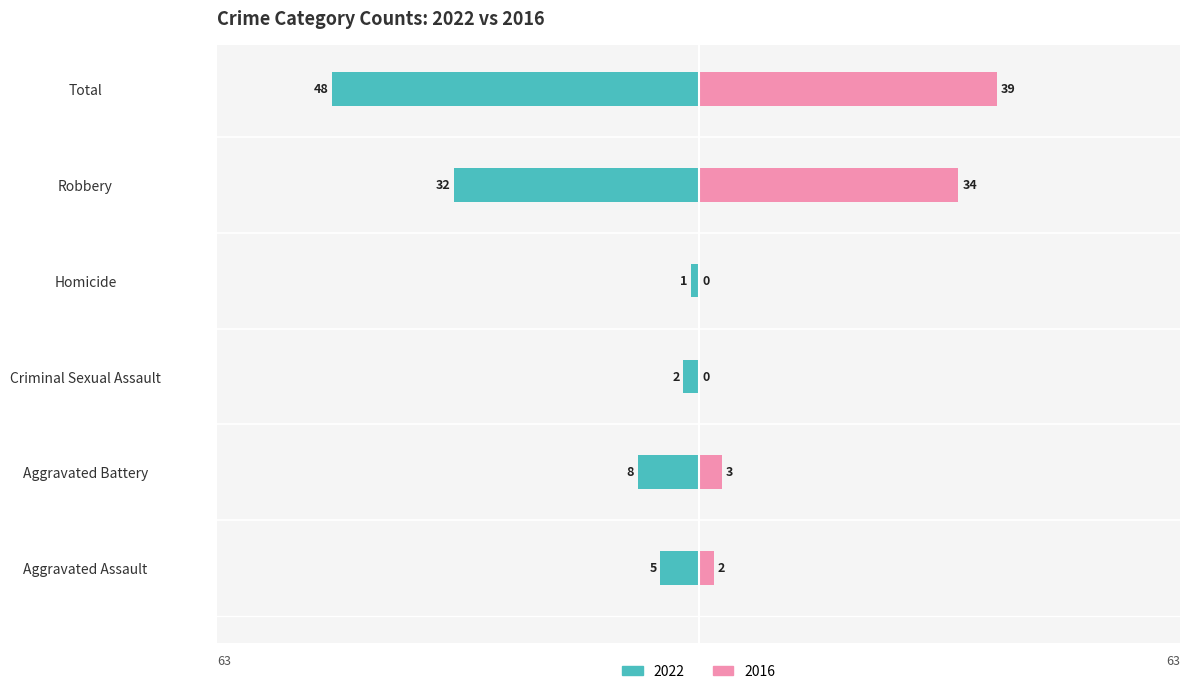

Is it true that 2022 equals -6 at Aggravated Battery?

False